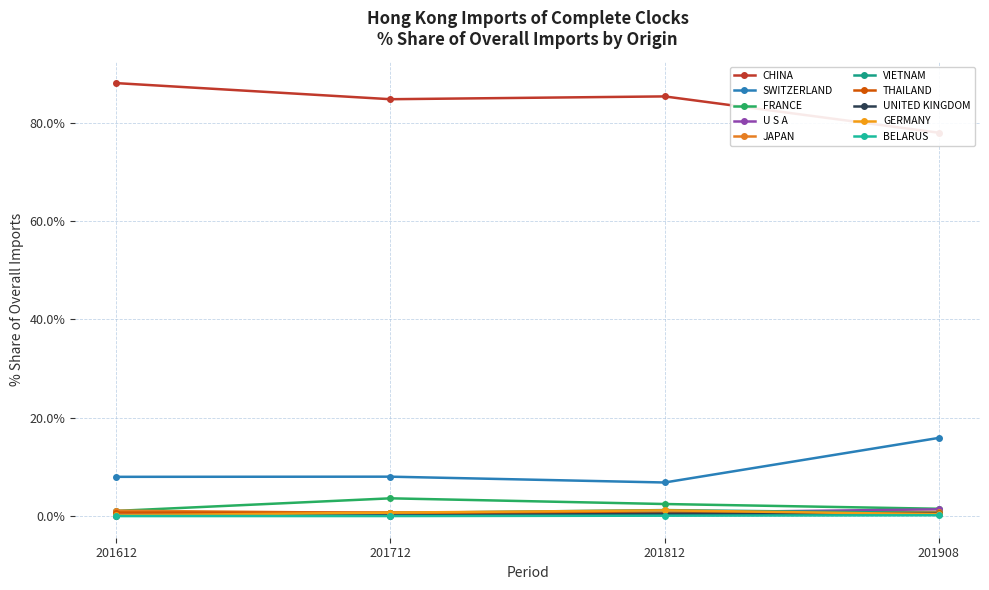

Is it true that % Share 201812 equals 0.1 at THAILAND?

False